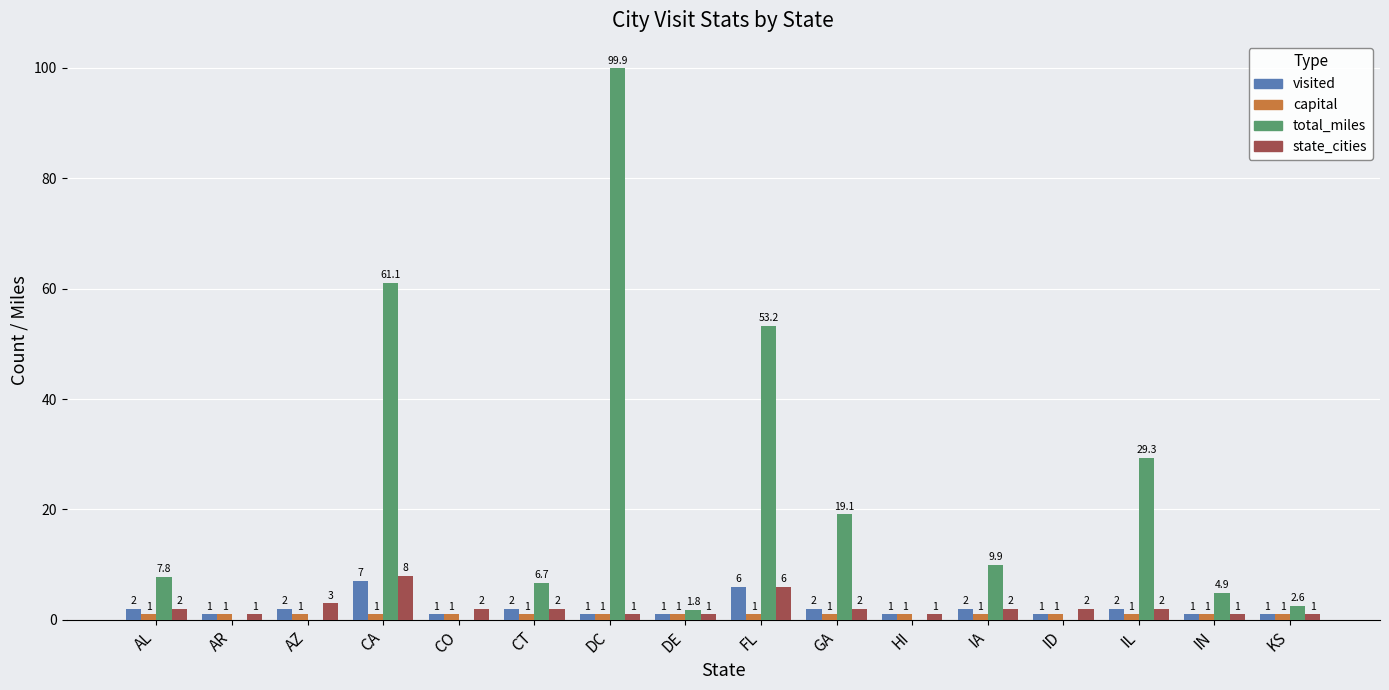

How many groups of bars are there?

16